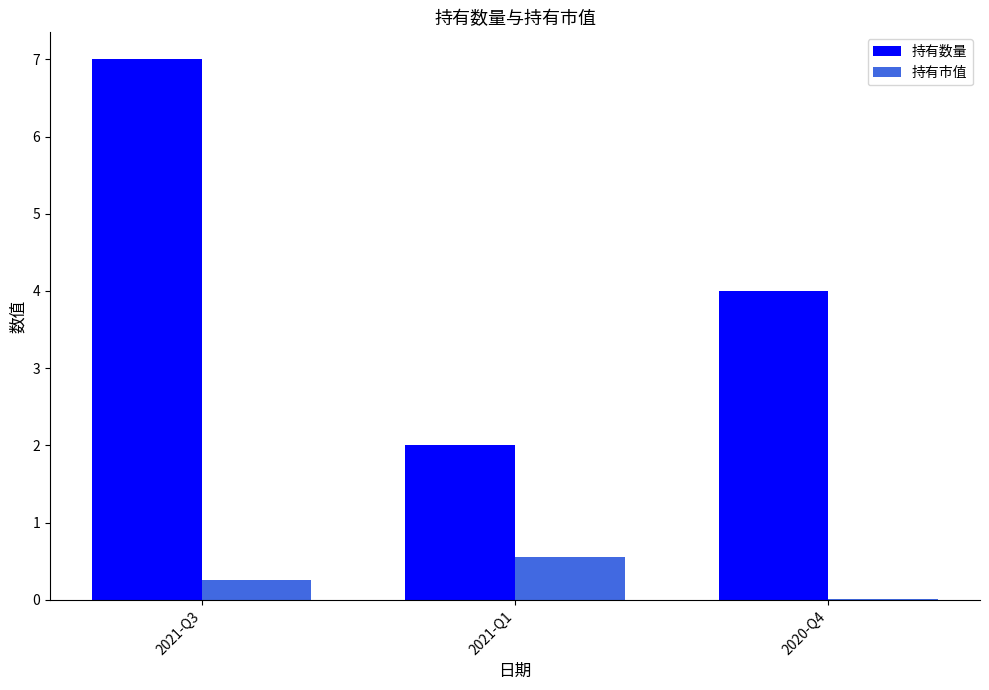

What is the maximum value for 持有数量?

7.0